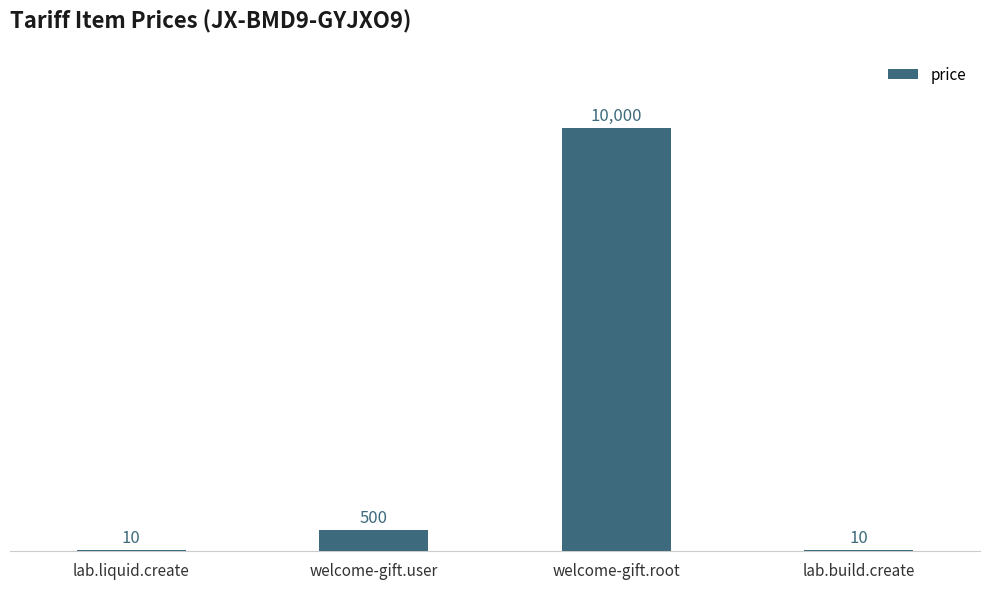

What is the sum of all values?

10520